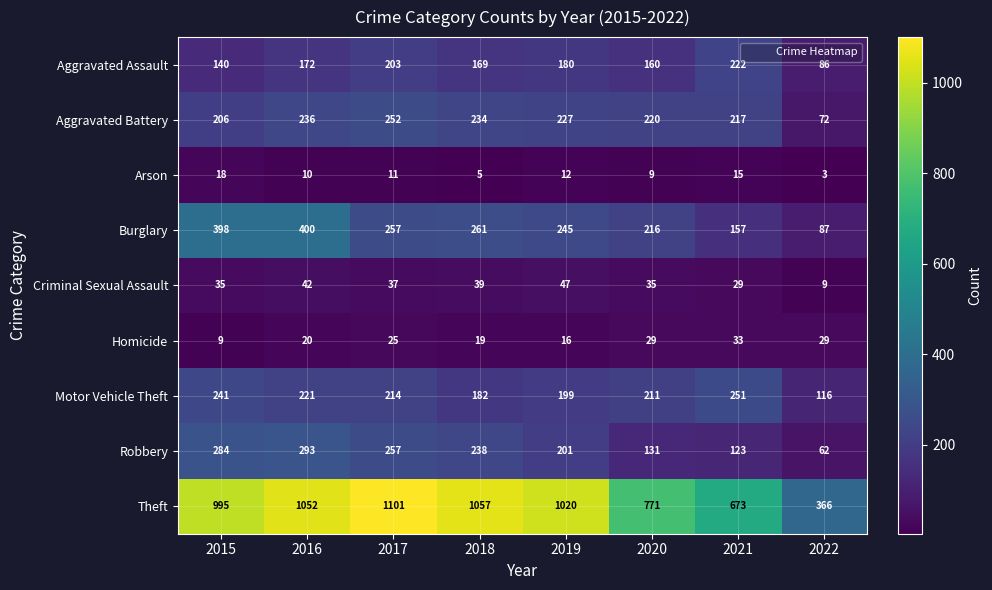

Which series has the largest range (max minus min)?

Theft